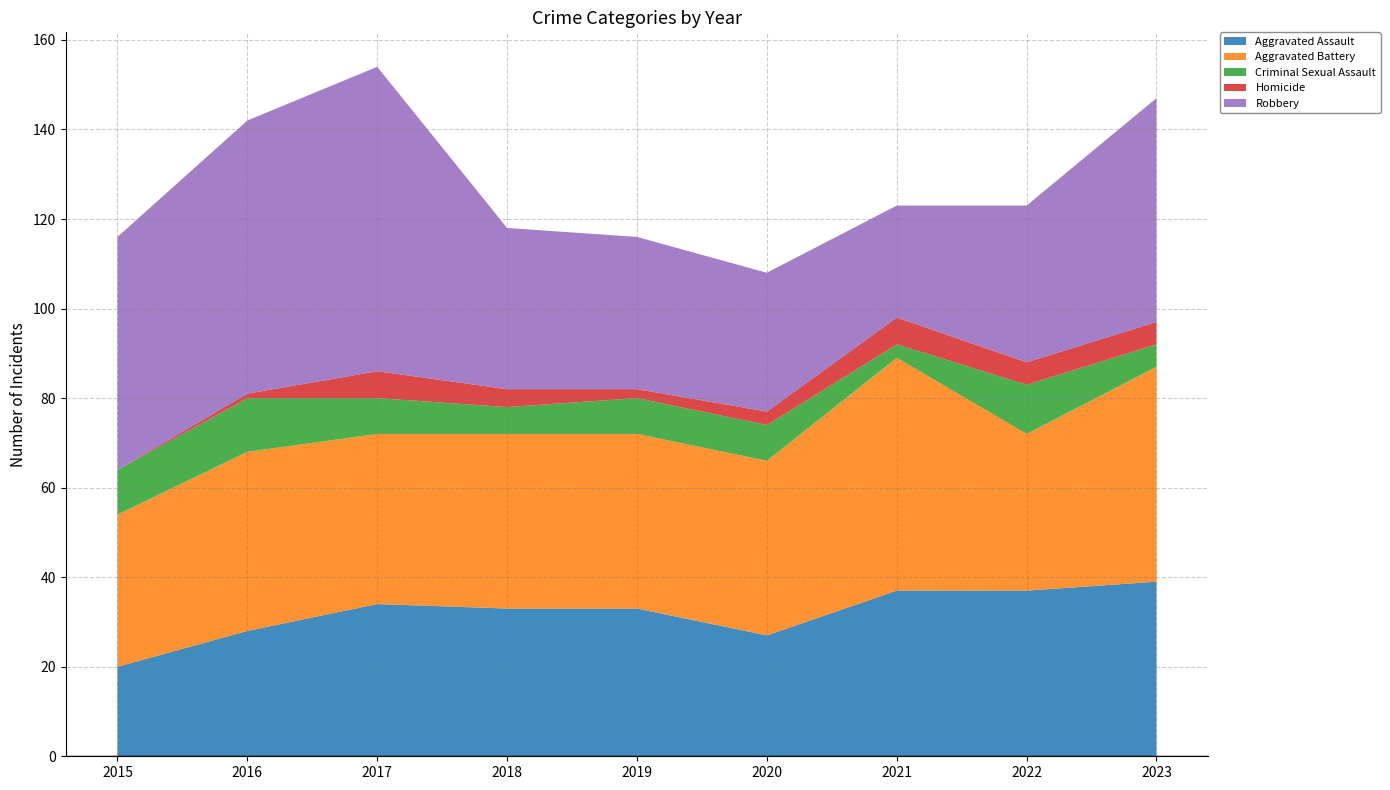

Reading left to right, list all the values displayed in this chart.

Aggravated Assault: 2015=20	2016=28	2017=34	2018=33	2019=33	2020=27	2021=37	2022=37	2023=39
Aggravated Battery: 2015=34	2016=40	2017=38	2018=39	2019=39	2020=39	2021=52	2022=35	2023=48
Criminal Sexual Assault: 2015=10	2016=12	2017=8	2018=6	2019=8	2020=8	2021=3	2022=11	2023=5
Homicide: 2015=0	2016=1	2017=6	2018=4	2019=2	2020=3	2021=6	2022=5	2023=5
Robbery: 2015=52	2016=61	2017=68	2018=36	2019=34	2020=31	2021=25	2022=35	2023=50